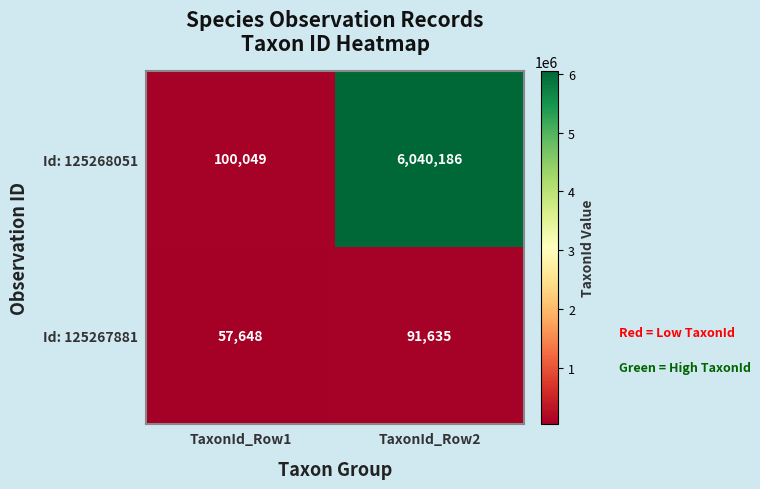

At TaxonId_Row1, list the series in order from largest to smallest.

Id: 125268051, Id: 125267881